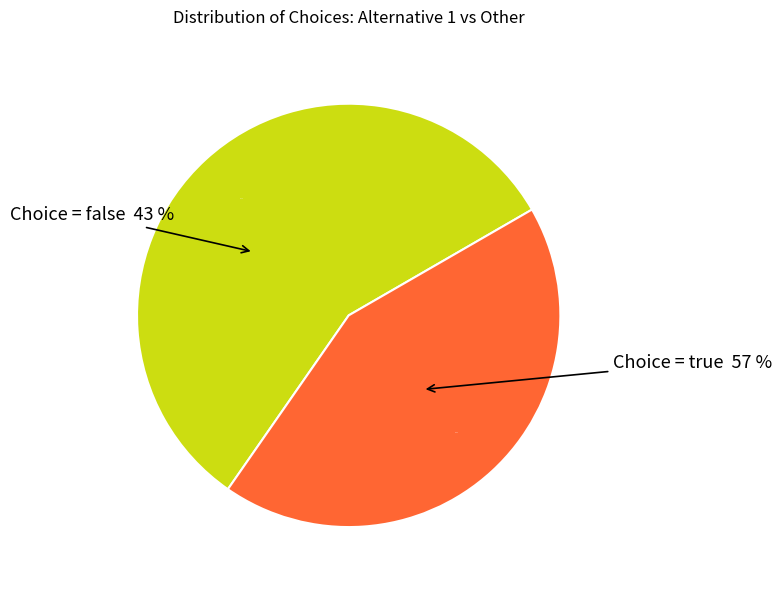

What is the largest slice in the pie chart?

true